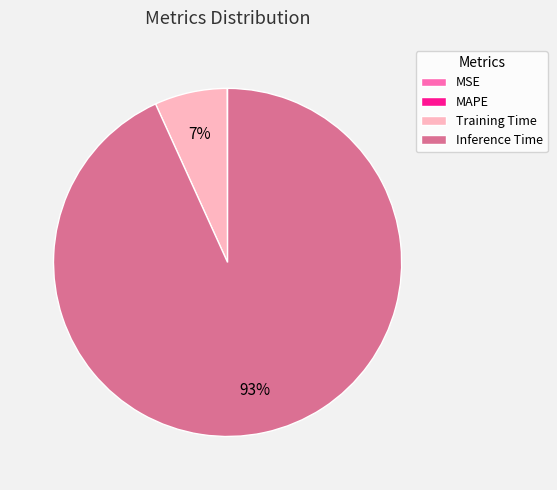

Is Training Time the majority of the pie?

No